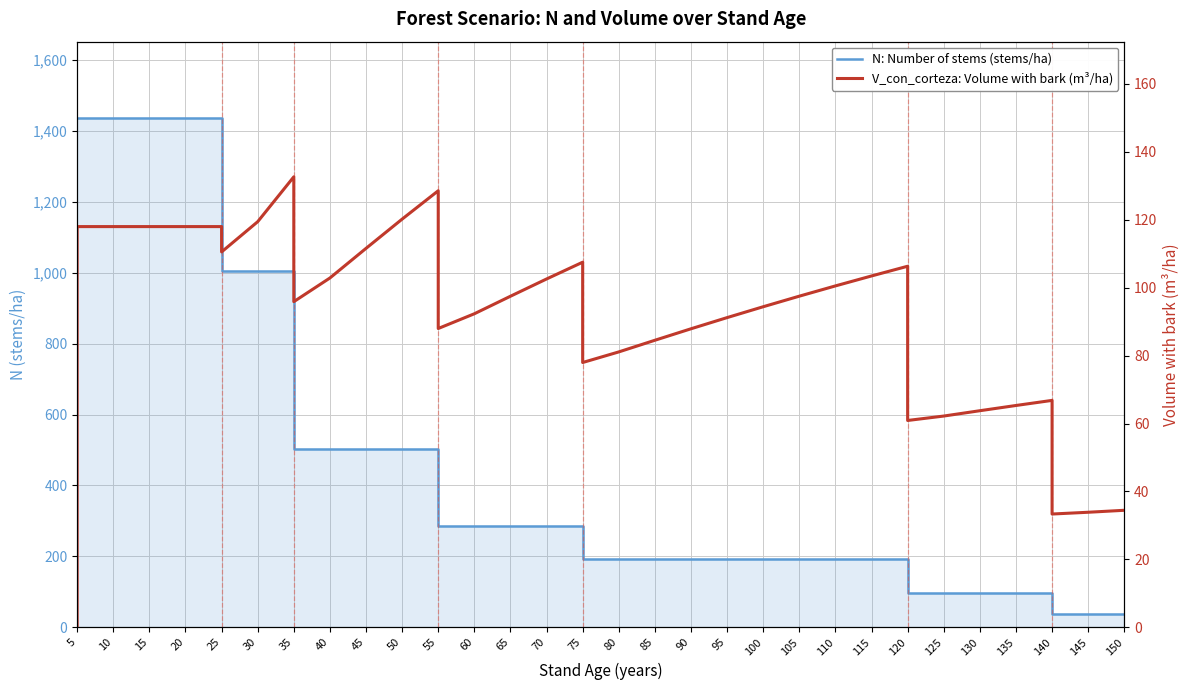

Reading left to right, what are all the values shown in this chart?

N: Number of stems (stems/ha): 1435.9	1435.9	1435.9	1435.9	1435.9	1435.9	1005.1	1005.1	1005.1	502.6	502.6	502.6	502.6	502.6	286.5	286.5	286.5	286.5	286.5	191.9	191.9	191.9	191.9	191.9	191.9	191.9	191.9	191.9	191.9	96.0	96.0	96.0	96.0	96.0	38.4	38.4	38.4
V_con_corteza: Volume with bark (m³/ha): 0.0	118.0	118.0	118.0	118.0	118.0	110.5	119.4	132.6	95.9	102.8	111.6	120.2	128.5	88.0	92.3	97.5	102.5	107.5	78.0	81.1	84.5	87.9	91.2	94.4	97.5	100.5	103.4	106.3	60.9	62.2	63.8	65.3	66.8	33.4	33.9	34.5